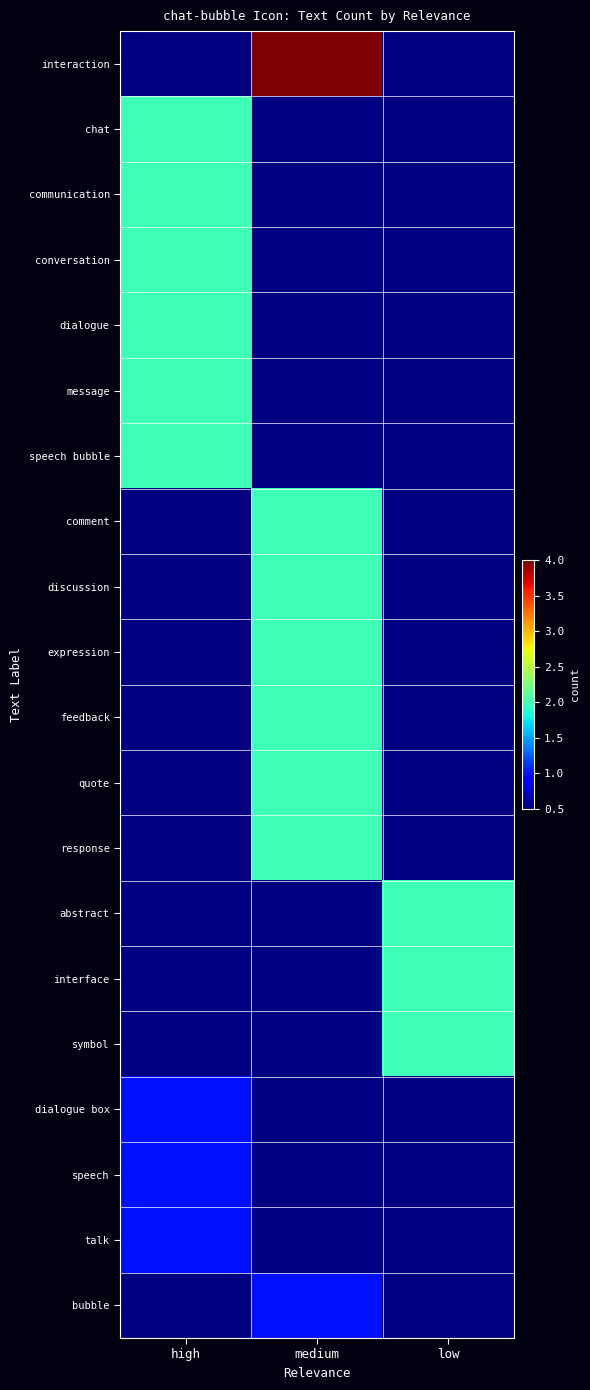

Rank the series at high from highest to lowest value.

chat, communication, conversation, dialogue, message, speech bubble, dialogue box, speech, talk, interaction, comment, discussion, expression, feedback, quote, response, abstract, interface, symbol, bubble